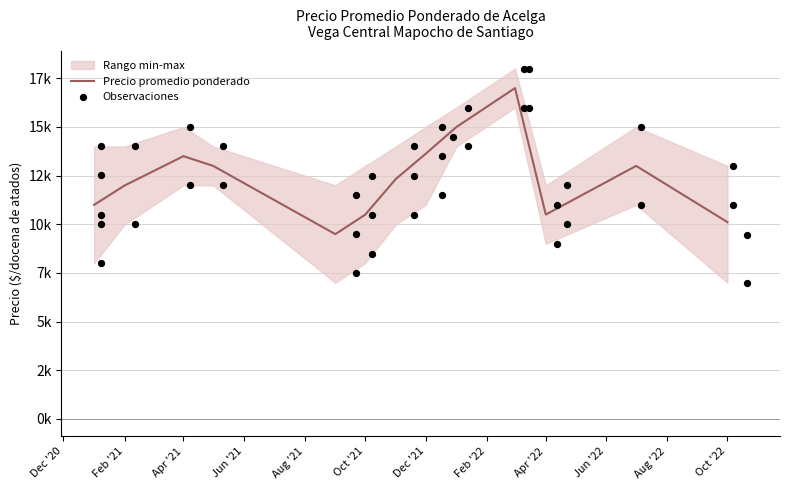

Is the value of Precio minimo at 35 greater than the value of Precio maximo at 20?

No